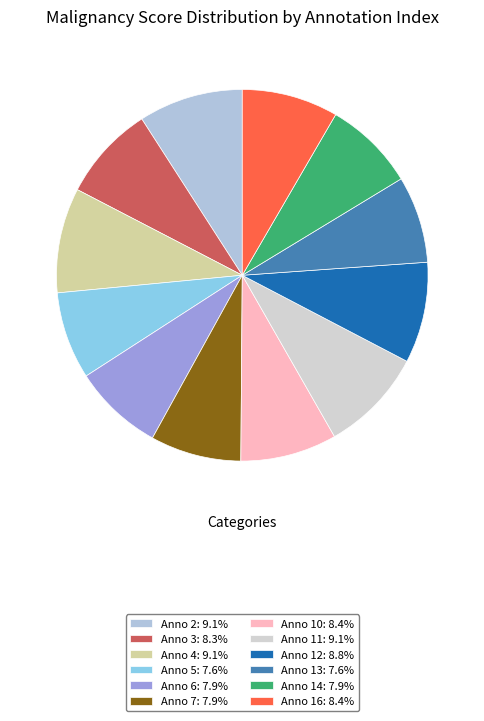

How many slices are in this pie chart?

12